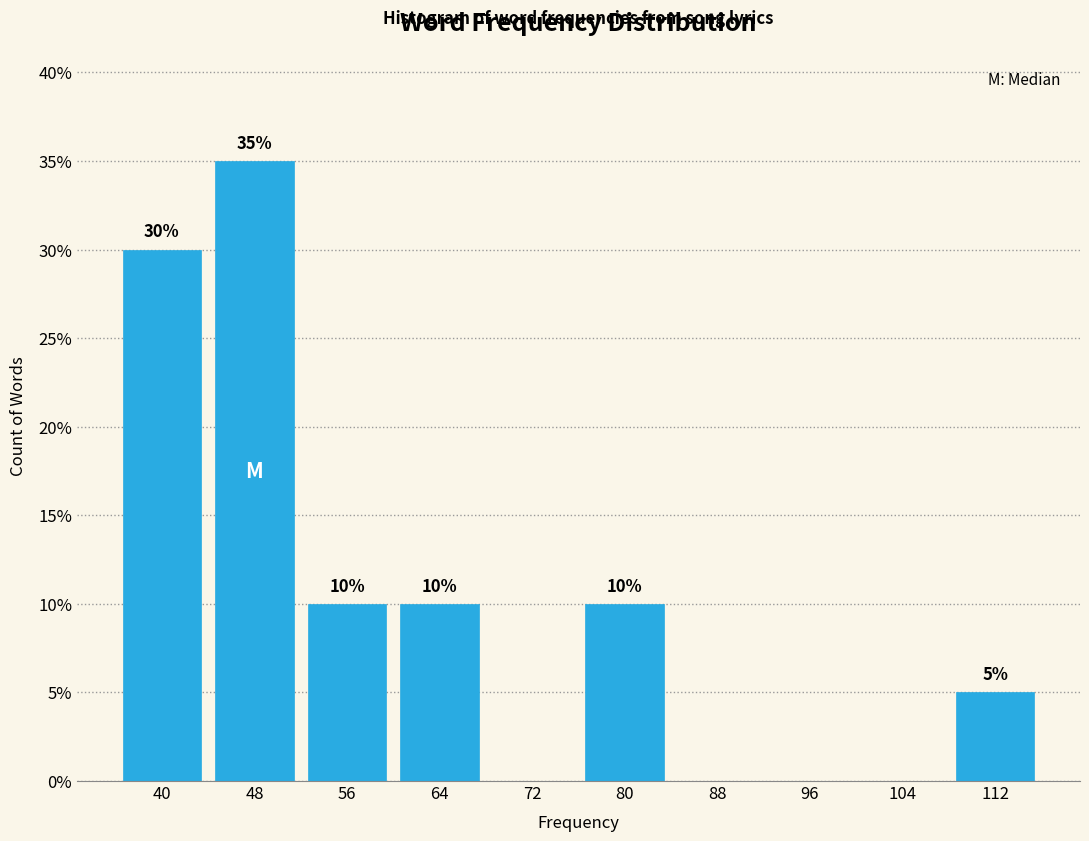

Reading left to right, what are all the values shown in this chart?

40=30	48=35	56=10	64=10	72=0	80=10	88=0	96=0	104=0	112=5